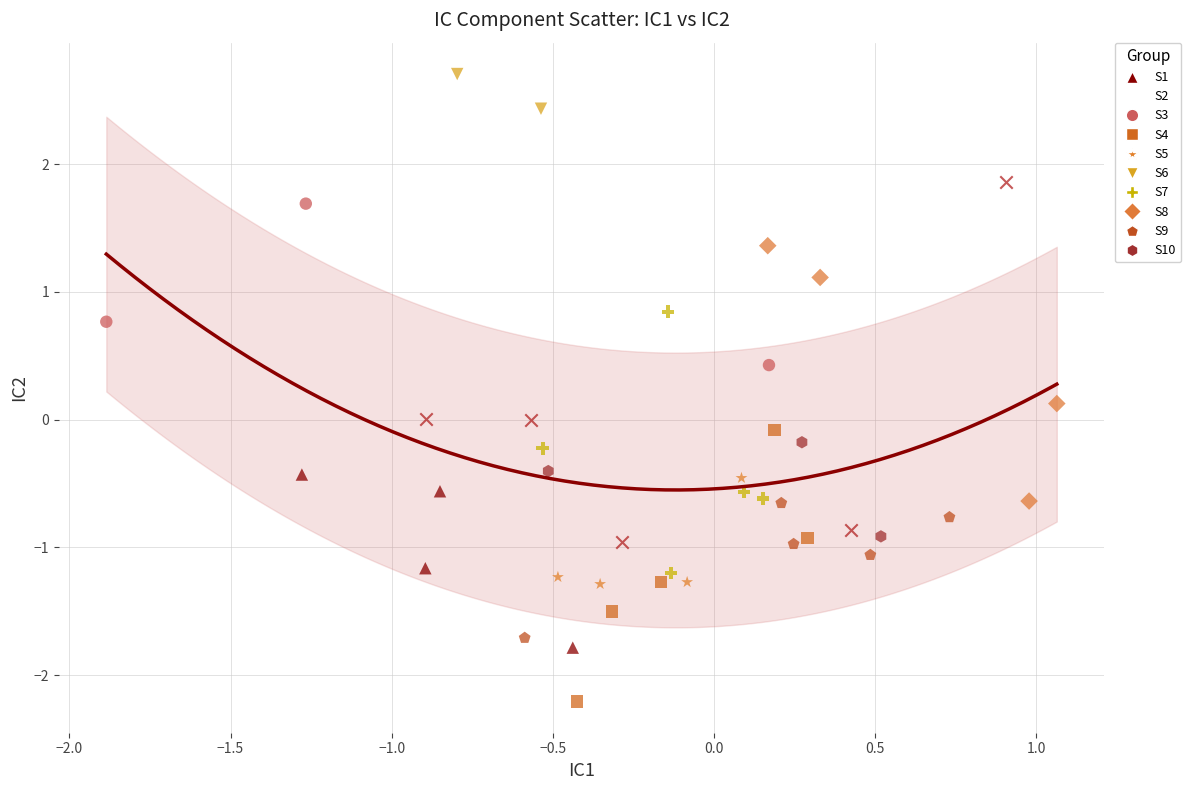

What are all the series names shown in the legend?

S1, S2, S3, S4, S5, S6, S7, S8, S9, S10